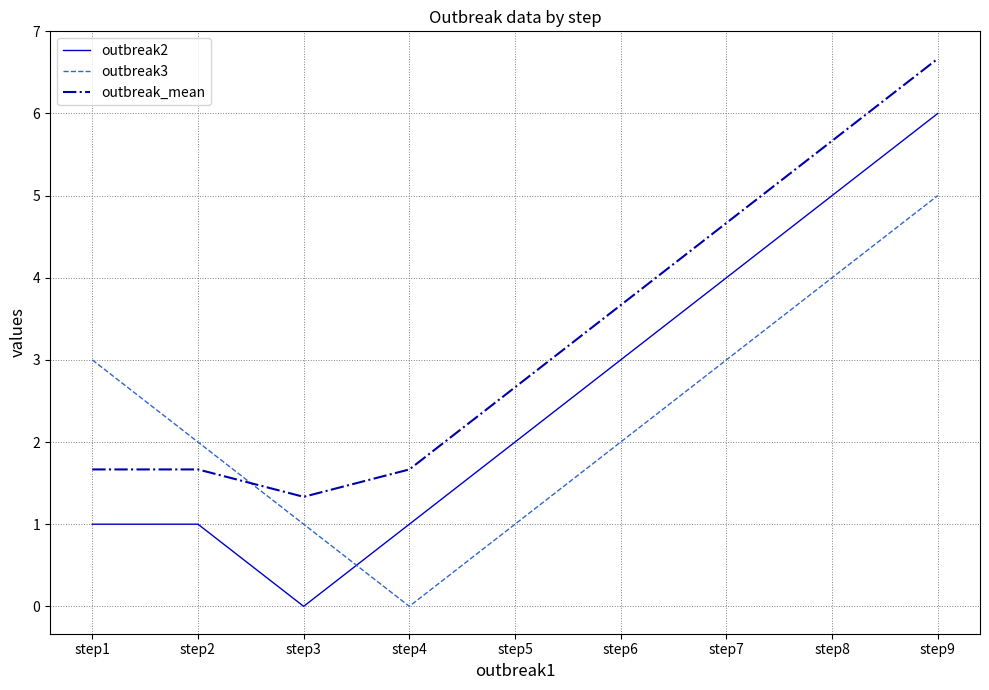

Reading left to right, list all the values displayed in this chart.

outbreak2: step1=1.0	step2=1.0	step3=0.0	step4=1.0	step5=2.0	step6=3.0	step7=4.0	step8=5.0	step9=6.0
outbreak3: step1=3.0	step2=2.0	step3=1.0	step4=0.0	step5=1.0	step6=2.0	step7=3.0	step8=4.0	step9=5.0
outbreak_mean: step1=1.7	step2=1.7	step3=1.3	step4=1.7	step5=2.7	step6=3.7	step7=4.7	step8=5.7	step9=6.7